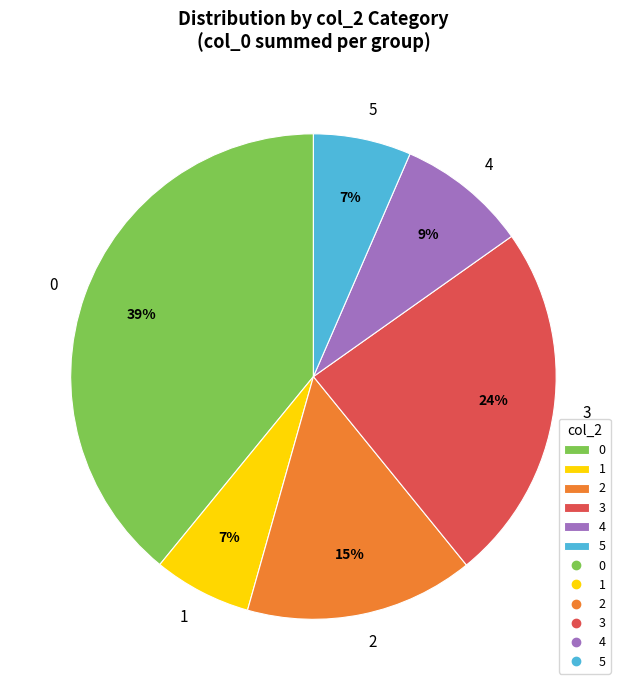

To the nearest percent, what portion does 5 represent?

7%